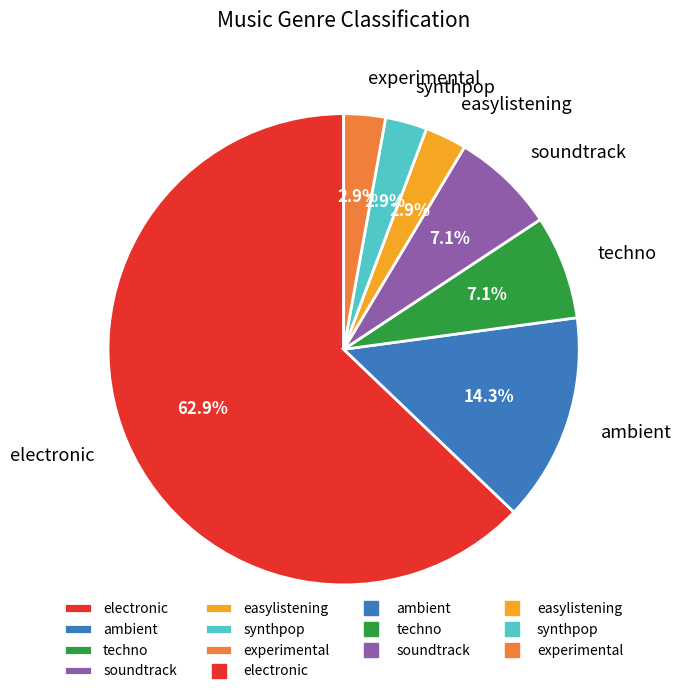

Which slice is the largest?

electronic